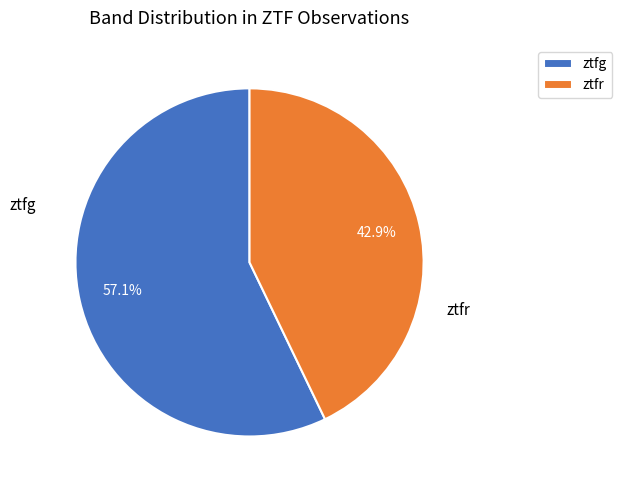

To the nearest percent, what percentage of the pie is ztfr?

43%